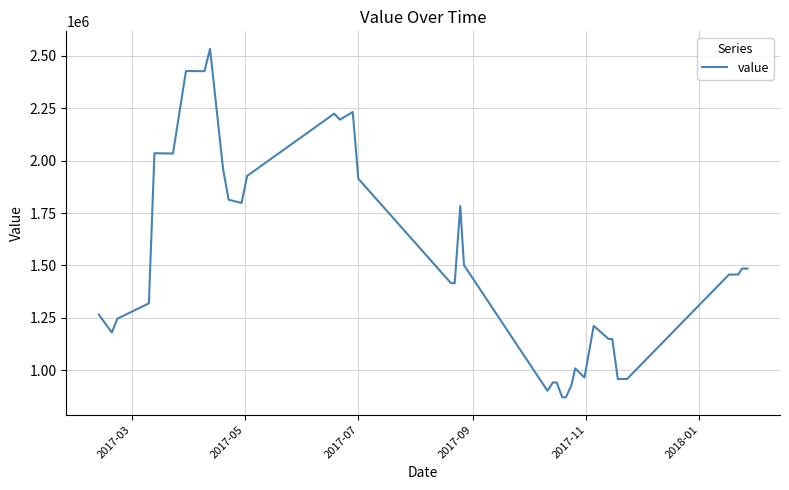

What is the difference between the maximum and minimum values?

1663767.2